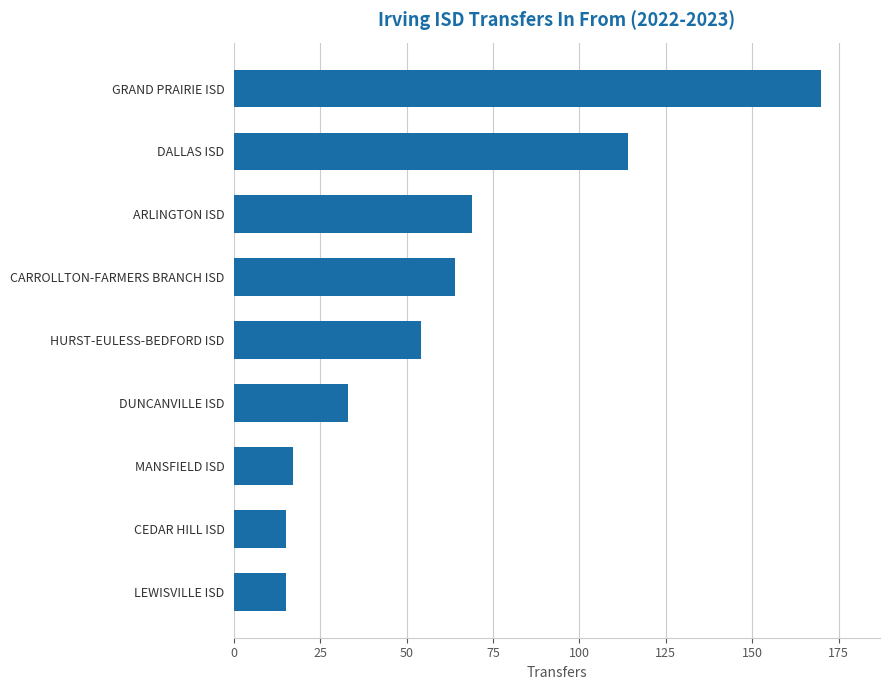

Between HURST-EULESS-BEDFORD ISD and GRAND PRAIRIE ISD, which is larger?

GRAND PRAIRIE ISD